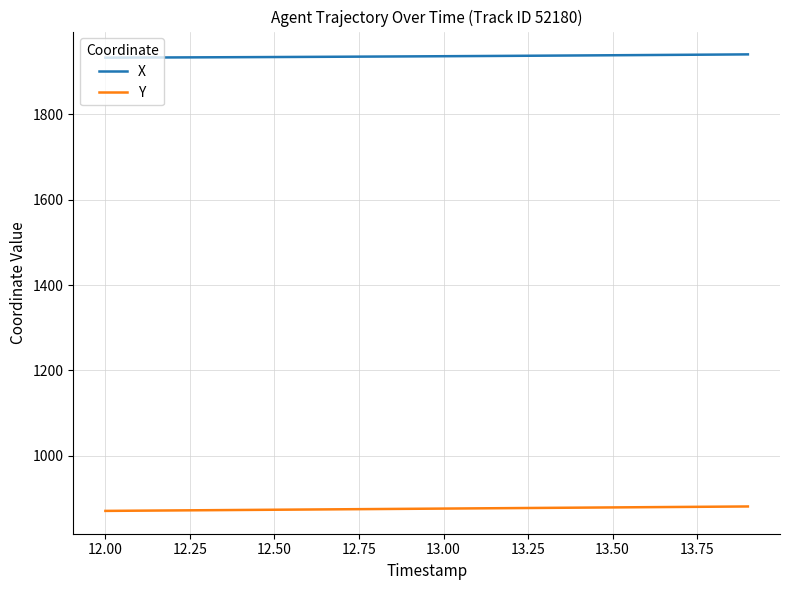

What is the smallest value displayed?

871.1